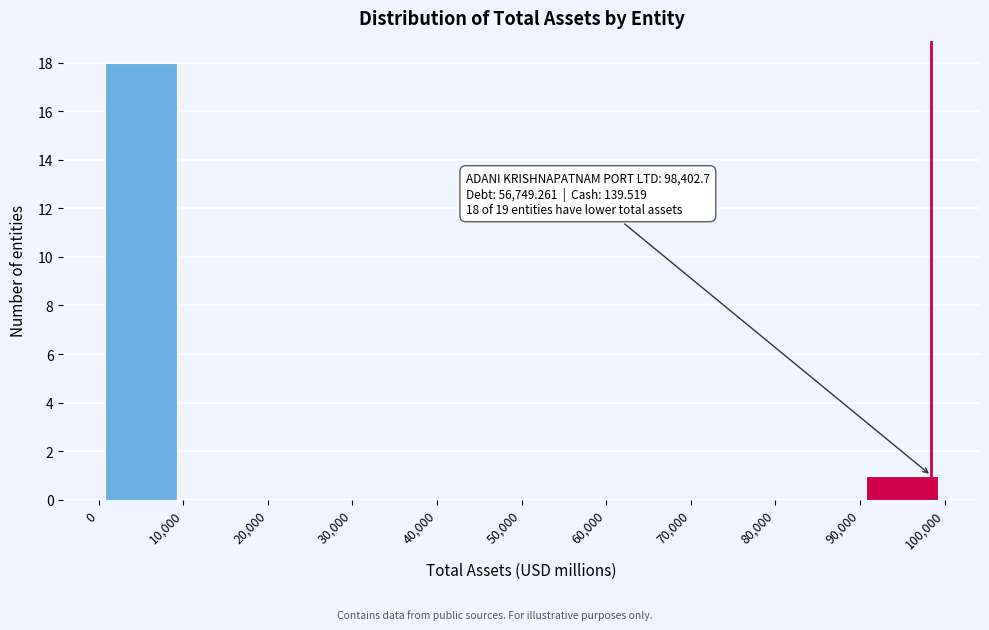

Over which range of the x-axis is the bar tallest?

0 to 10,000